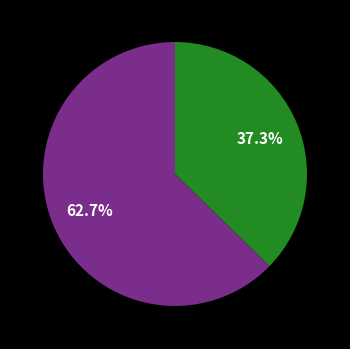

Does any single category account for the majority?

Yes